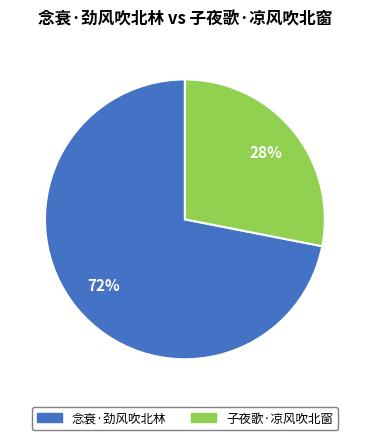

Between 子夜歌·凉风吹北窗 and 念衰·劲风吹北林, which is larger?

念衰·劲风吹北林